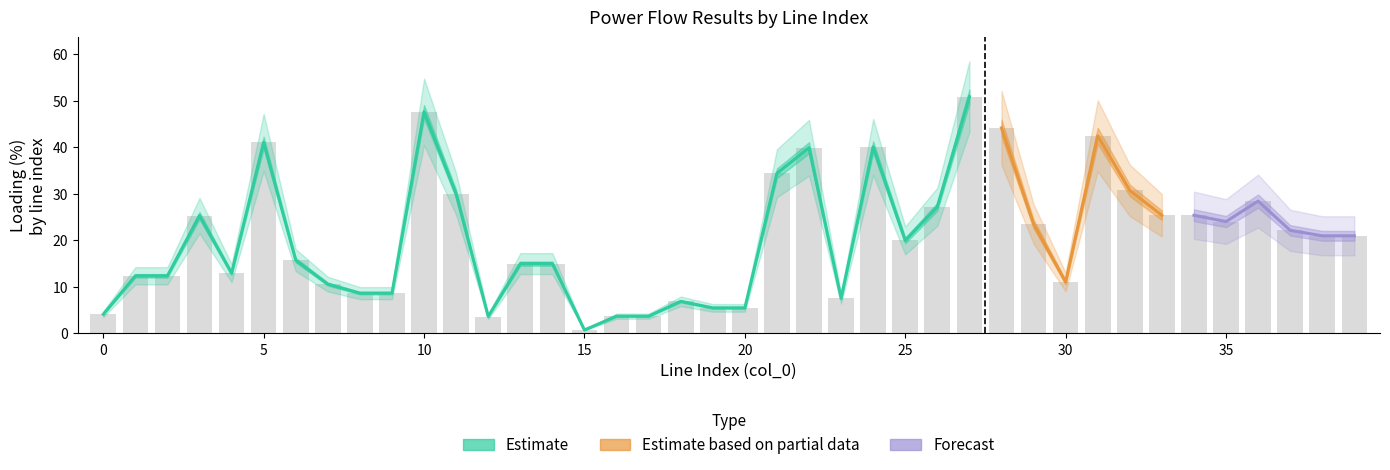

At which category is the sum across all series the highest?

27